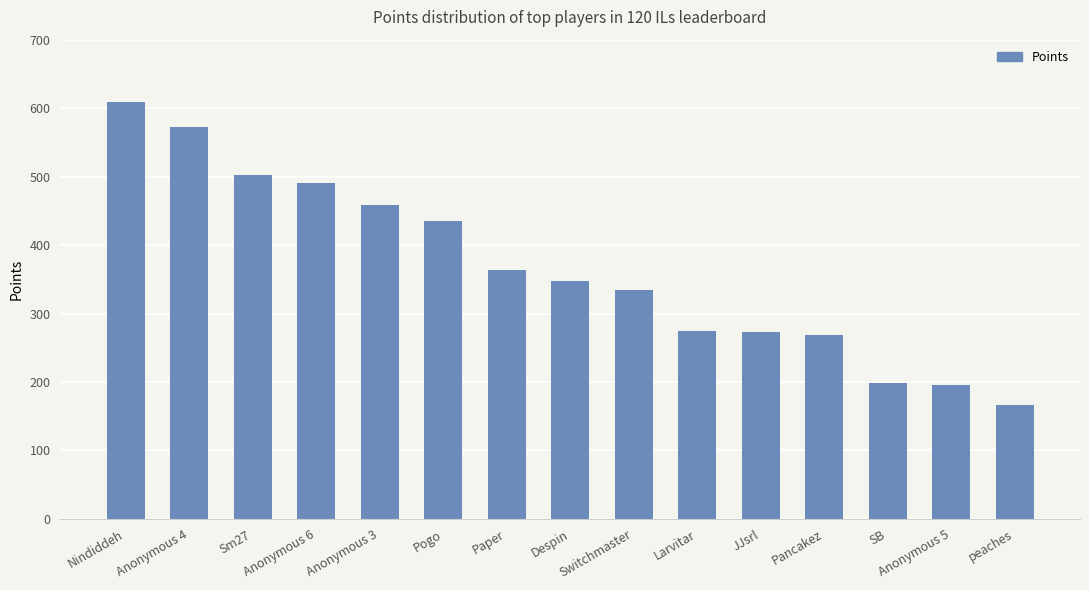

At which category does the chart reach its minimum across all series?

peaches